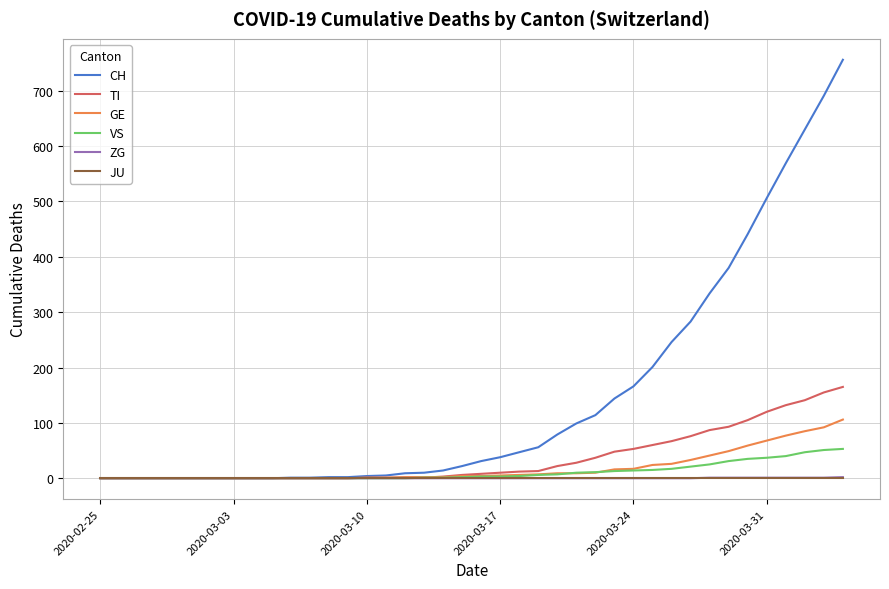

How many lines are shown in the chart?

6